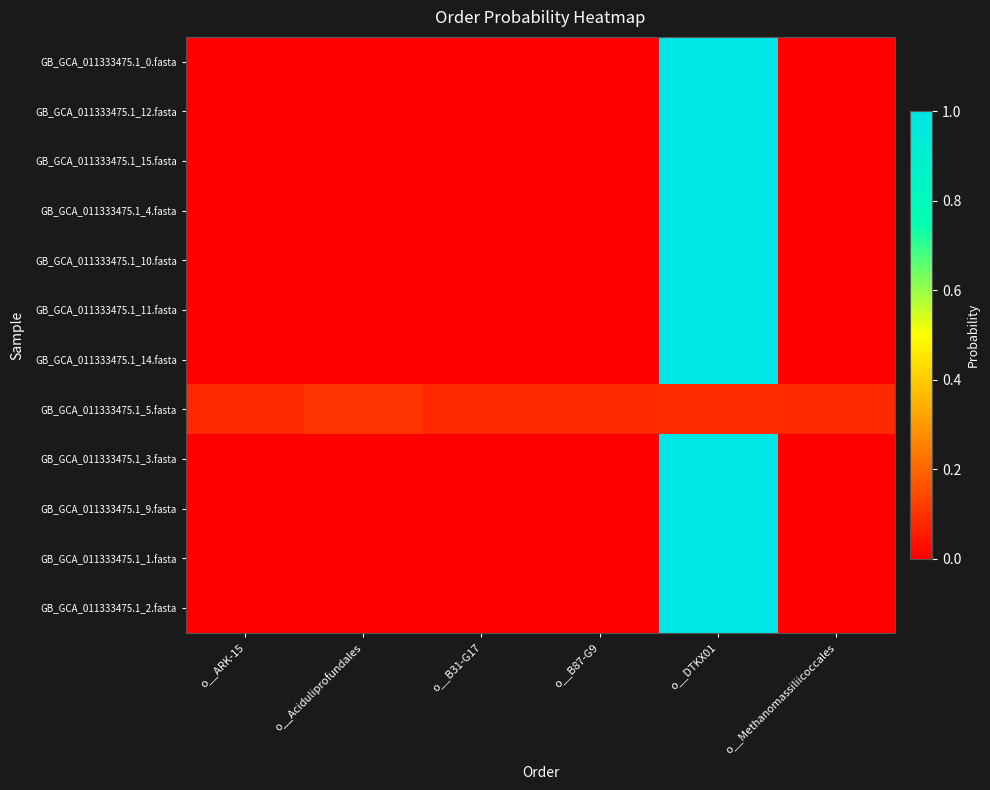

List the series in order of their peak value, highest first.

GB_GCA_011333475.1_10.fasta, GB_GCA_011333475.1_11.fasta, GB_GCA_011333475.1_14.fasta, GB_GCA_011333475.1_1.fasta, GB_GCA_011333475.1_2.fasta, GB_GCA_011333475.1_9.fasta, GB_GCA_011333475.1_3.fasta, GB_GCA_011333475.1_0.fasta, GB_GCA_011333475.1_15.fasta, GB_GCA_011333475.1_12.fasta, GB_GCA_011333475.1_4.fasta, GB_GCA_011333475.1_5.fasta